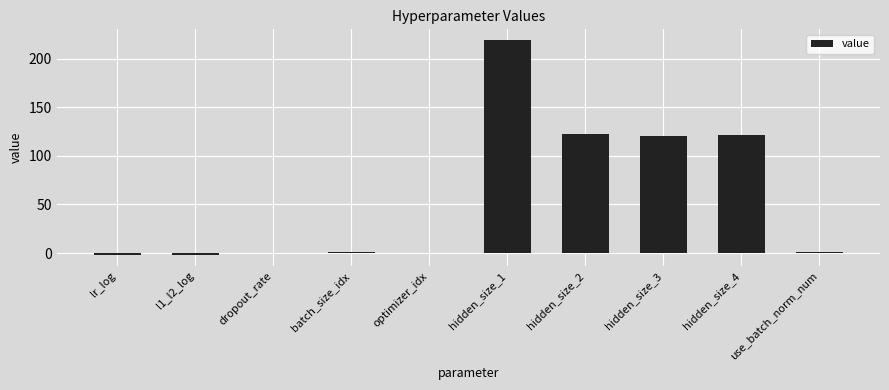

Are the bars grouped side by side (vs. stacked)?

No